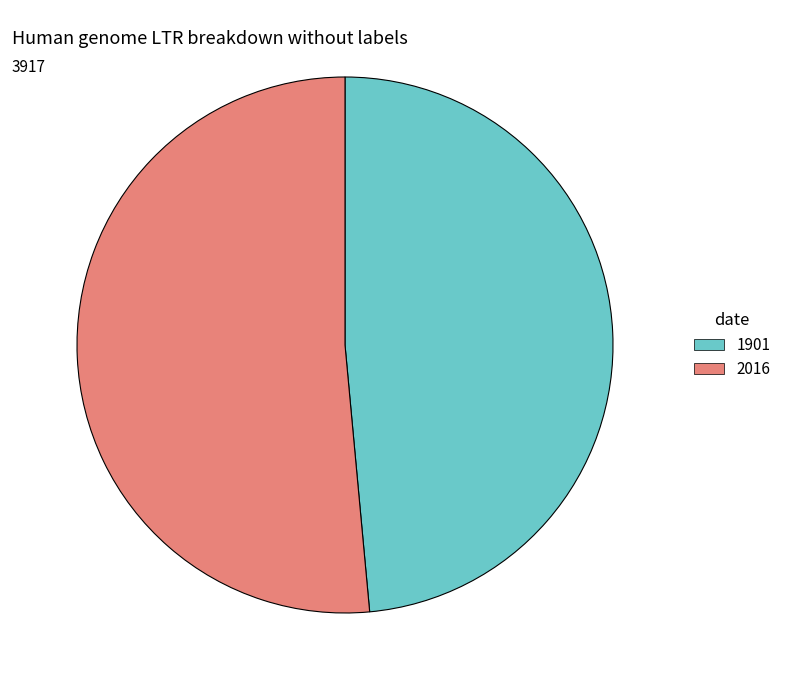

Rank the categories by value from highest to lowest.

2016, 1901